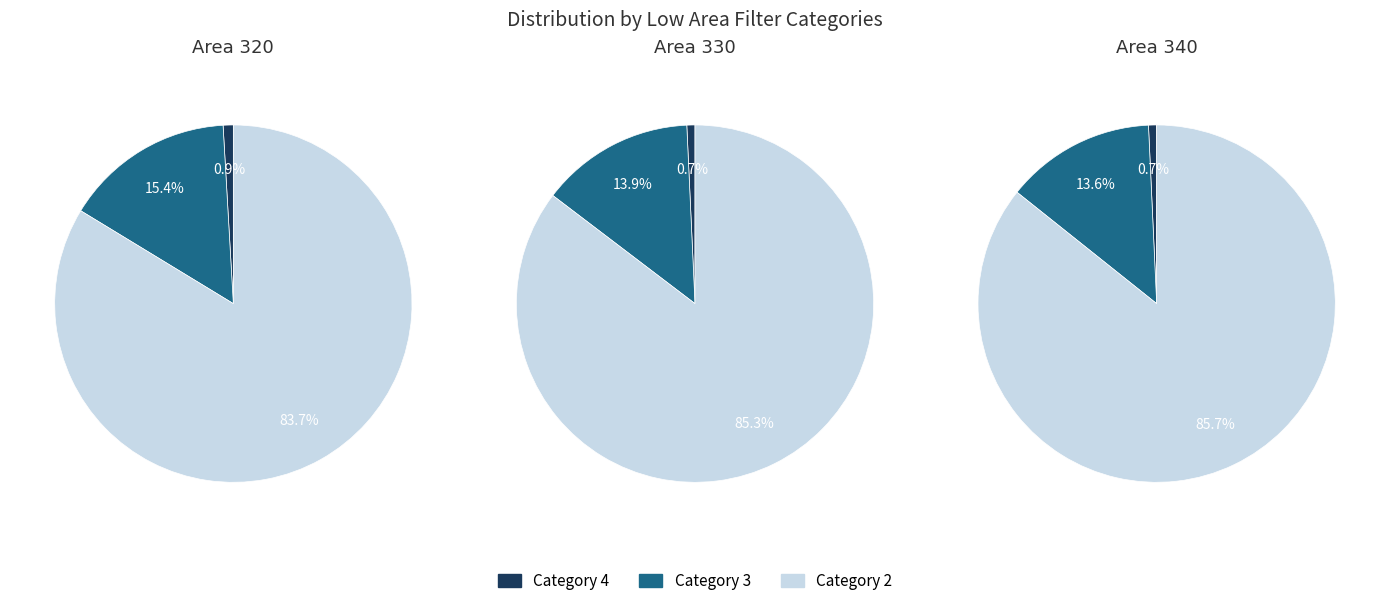

How many segments does this pie chart have?

3